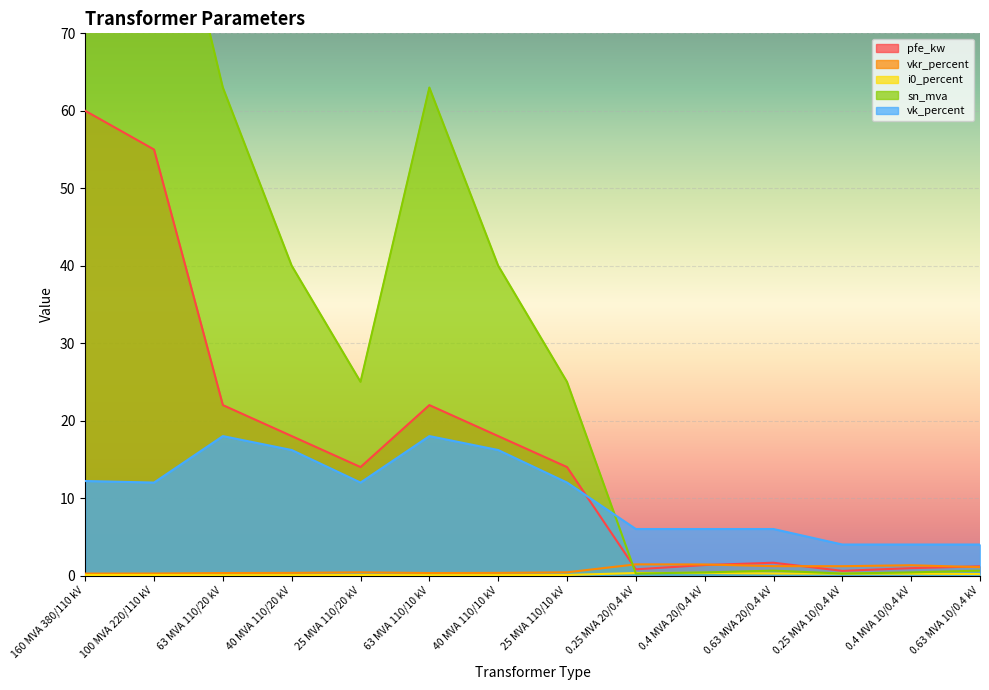

The sn_mva series shows 0.2 at 0.25 MVA 20/0.4 kV. True or false?

True